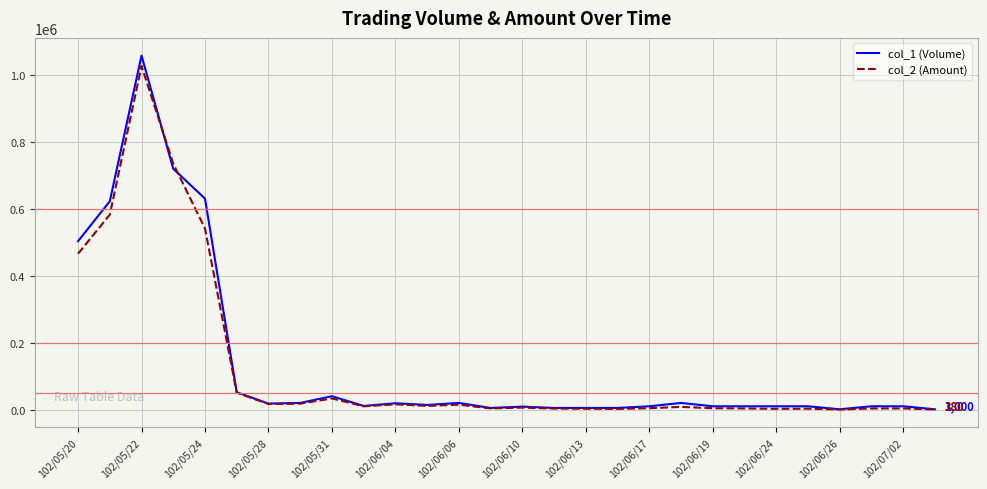

What is the maximum value shown in the chart?

1057000